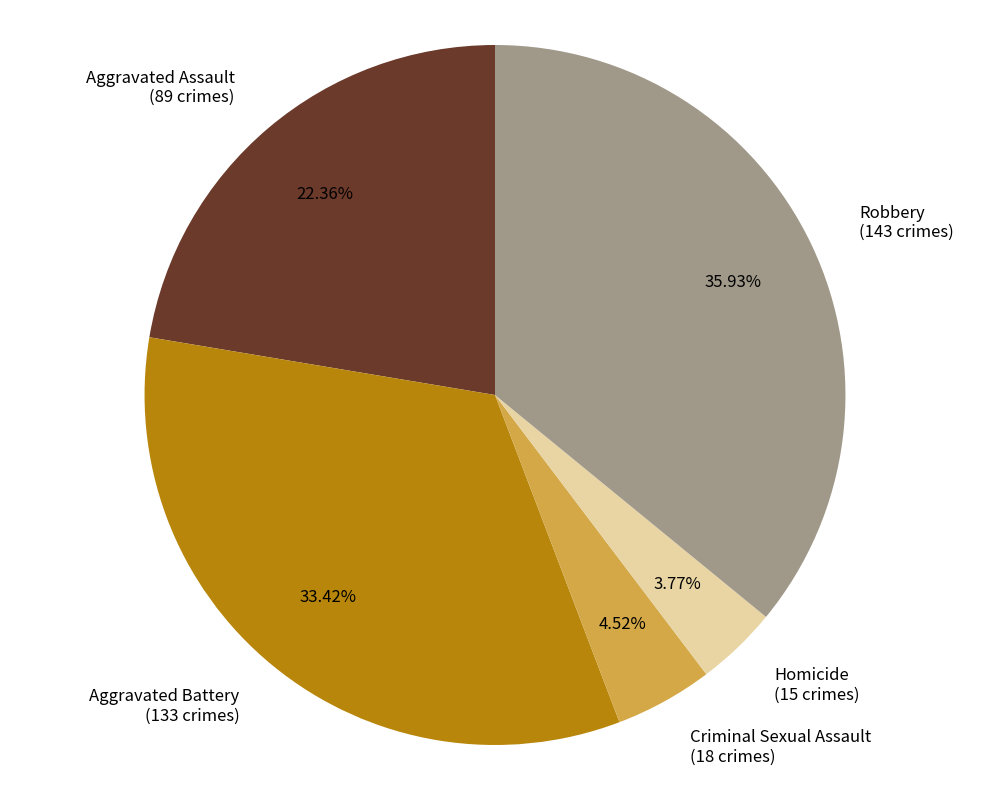

Which slice is the smallest?

Homicide